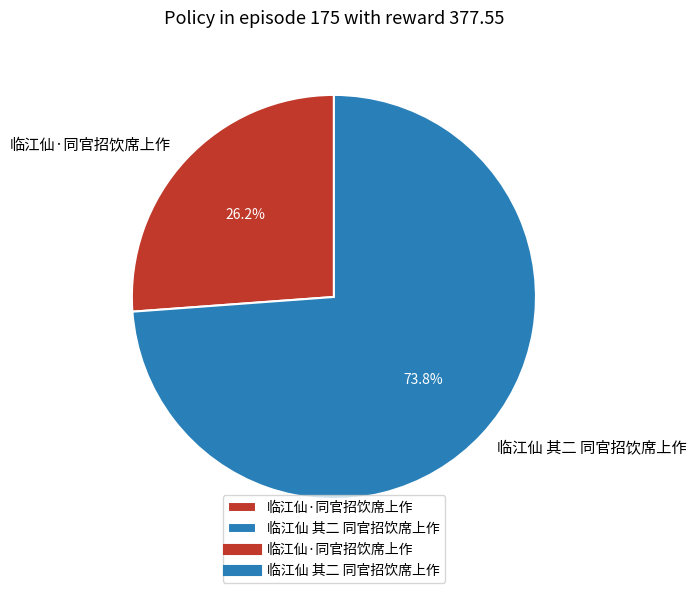

Which slice is the largest?

临江仙 其二 同官招饮席上作